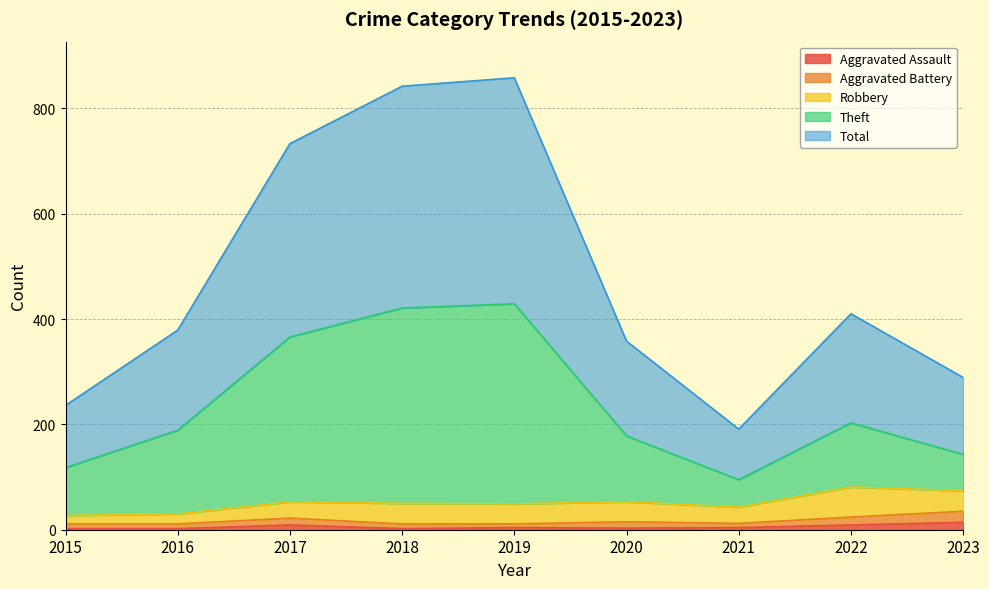

Which category has the lowest value in the Theft series?

2021